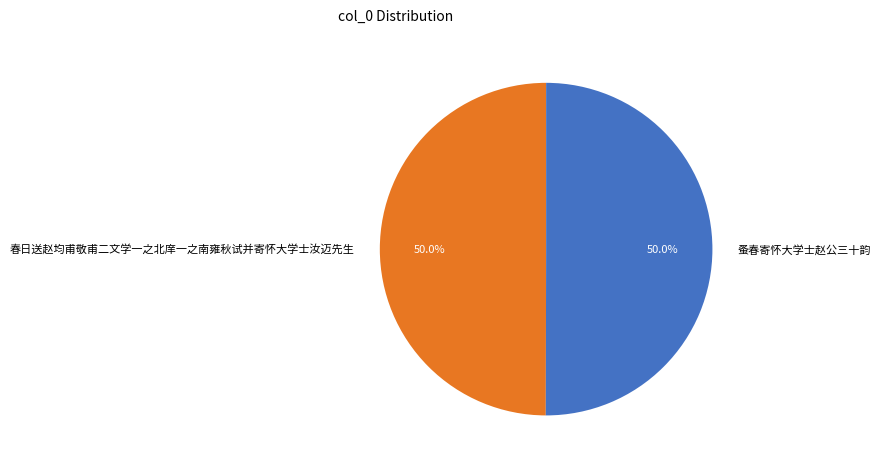

What is the ratio of the value at 蚤春寄怀大学士赵公三十韵 to the value at 春日送赵均甫敬甫二文学一之北庠一之南雍秋试并寄怀大学士汝迈先生?

1.0